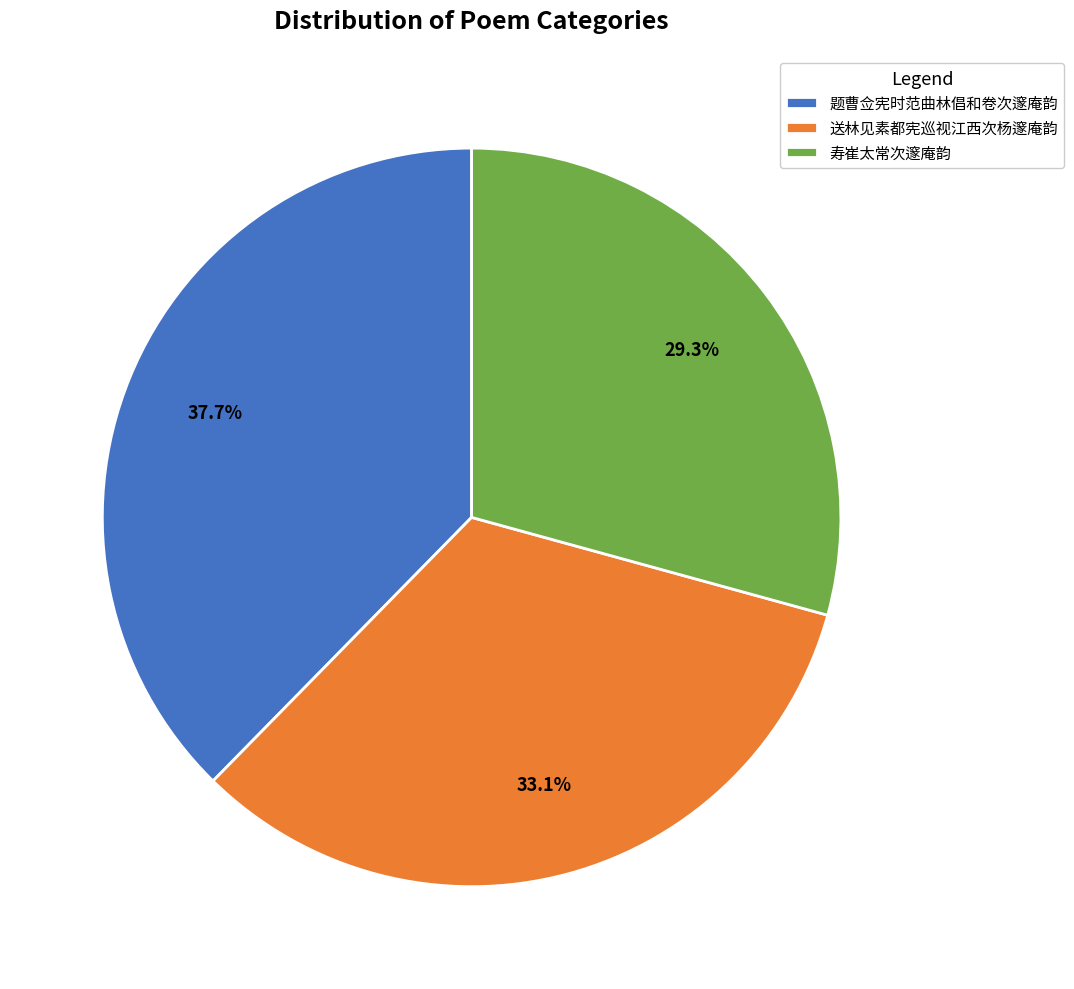

To the nearest percent, what is the difference between the largest and smallest slice percentages?

8%